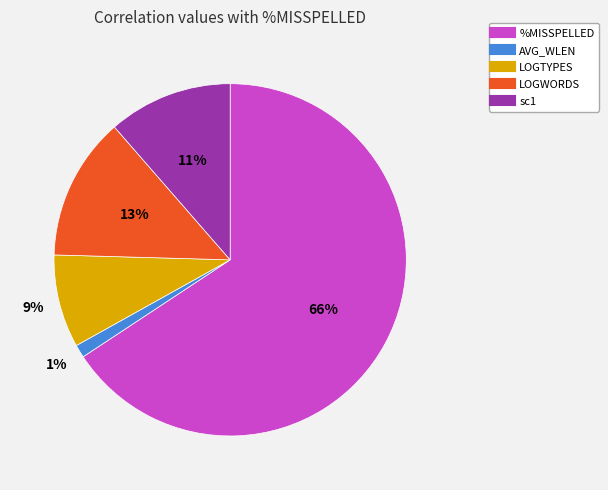

To the nearest percent, what portion does sc1 represent?

11%